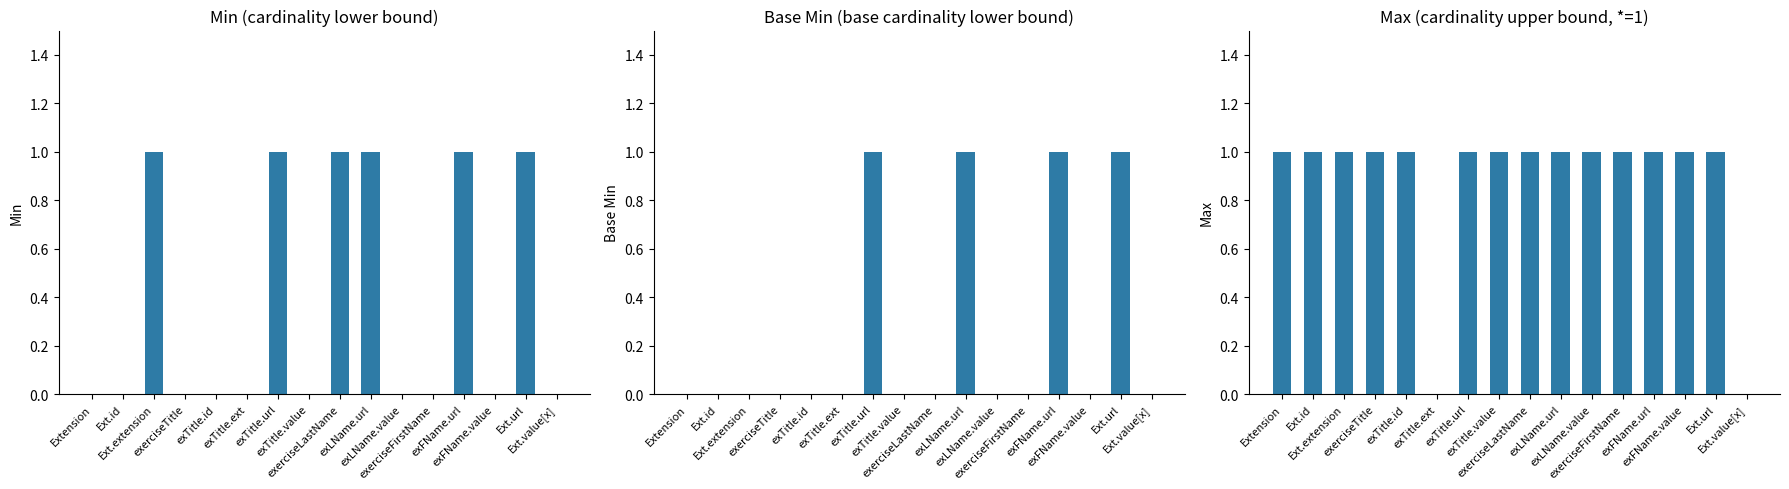

Reading right to left, transcribe all the data shown in this chart.

Min: 0	1	0	1	0	0	1	1	0	1	0	0	0	1	0	0
Base Min: 0	1	0	1	0	0	1	0	0	1	0	0	0	0	0	0
Max: 0	1	1	1	1	1	1	1	1	1	0	1	1	1	1	1